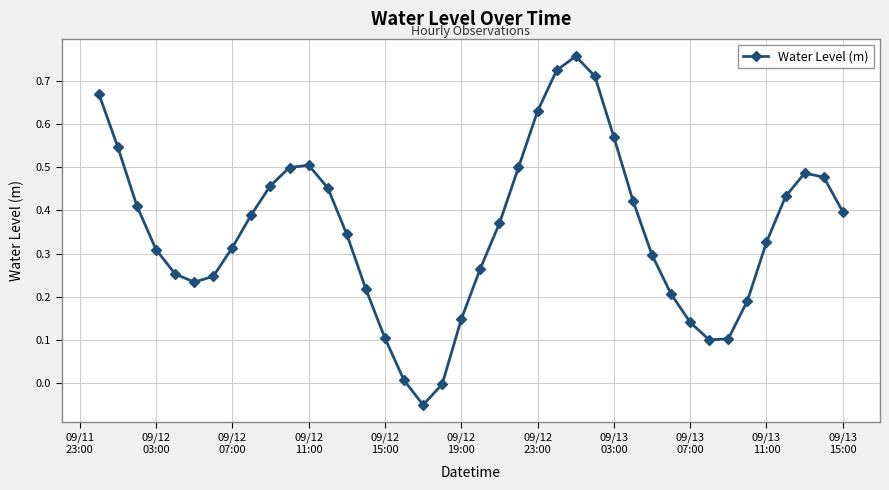

True or false: the data has more than 0 interior local peaks.

True